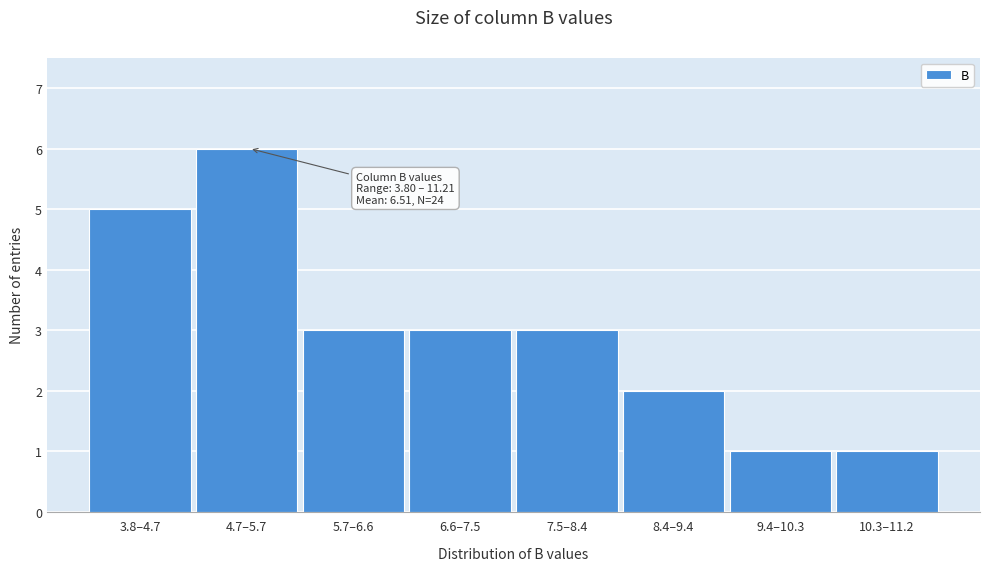

Reading right to left, list all the values displayed in this chart.

1	1	2	3	3	3	6	5